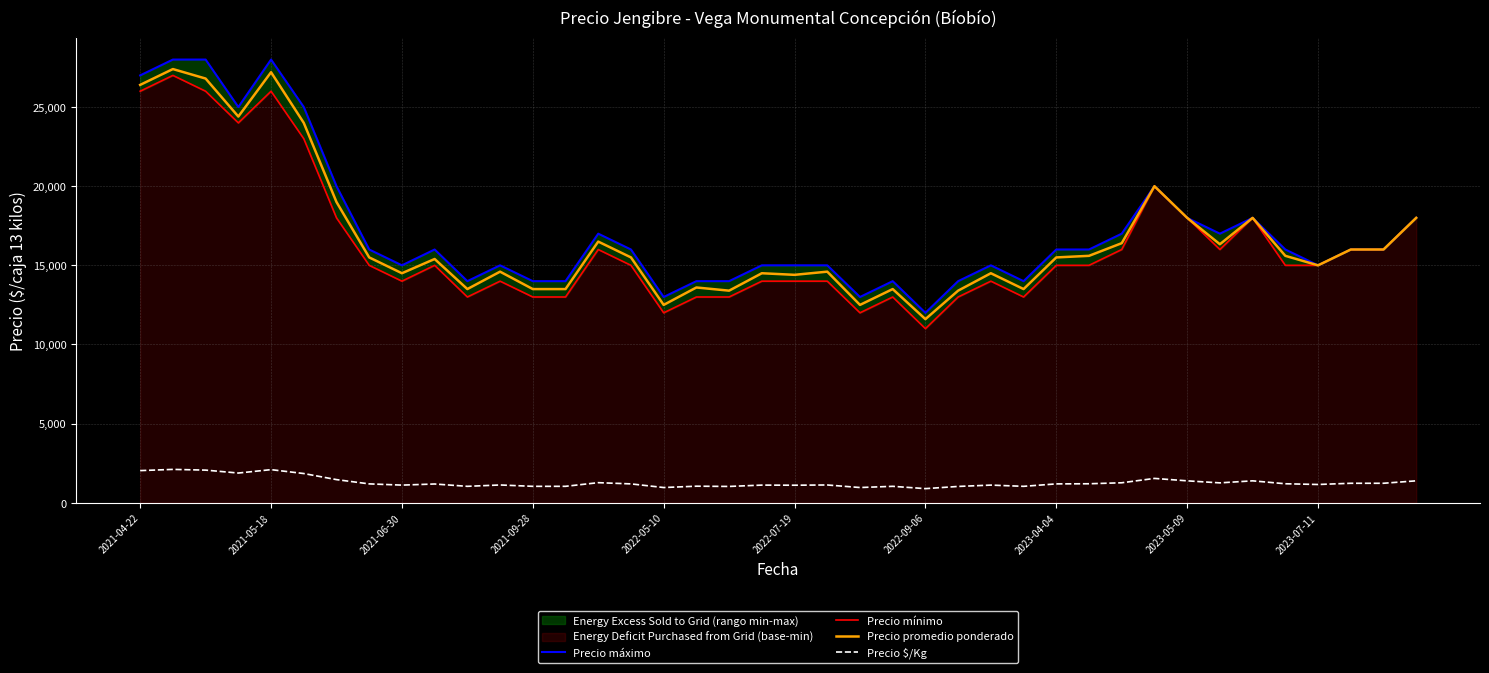

True or false: Precio promedio ponderado and Precio $/Kg intersect in this chart.

False